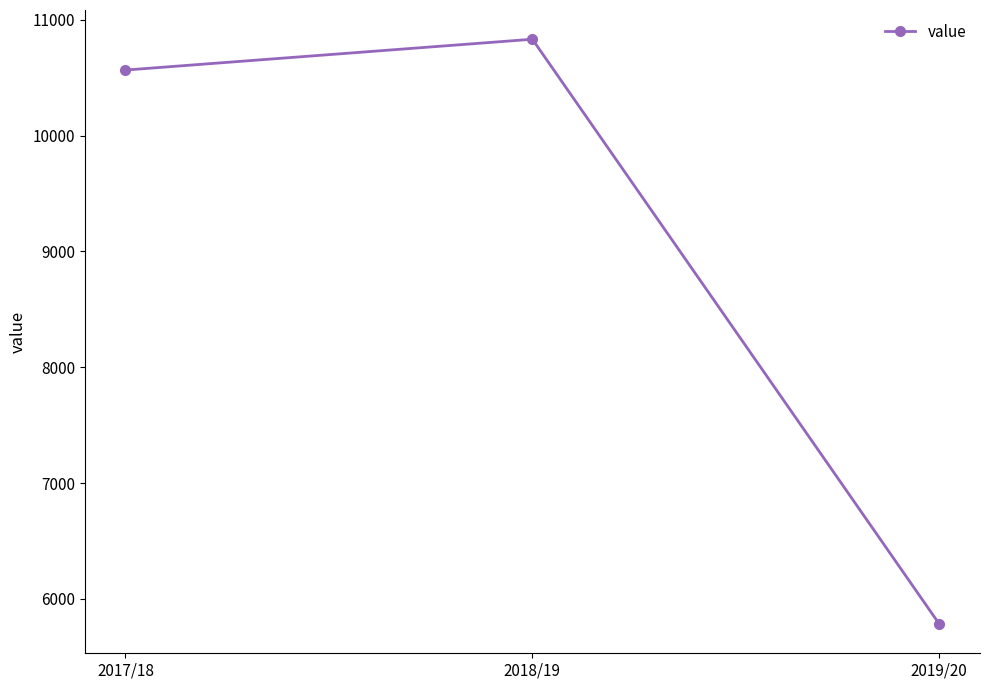

Between 2018/19 and 2017/18, which is larger?

2018/19